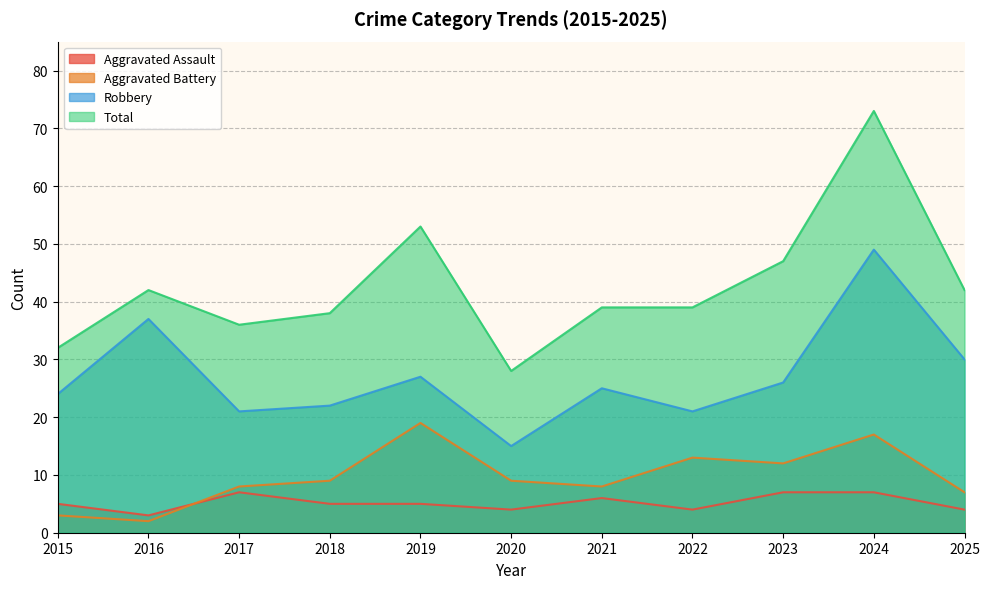

How many values in the Total series exceed 39?

5